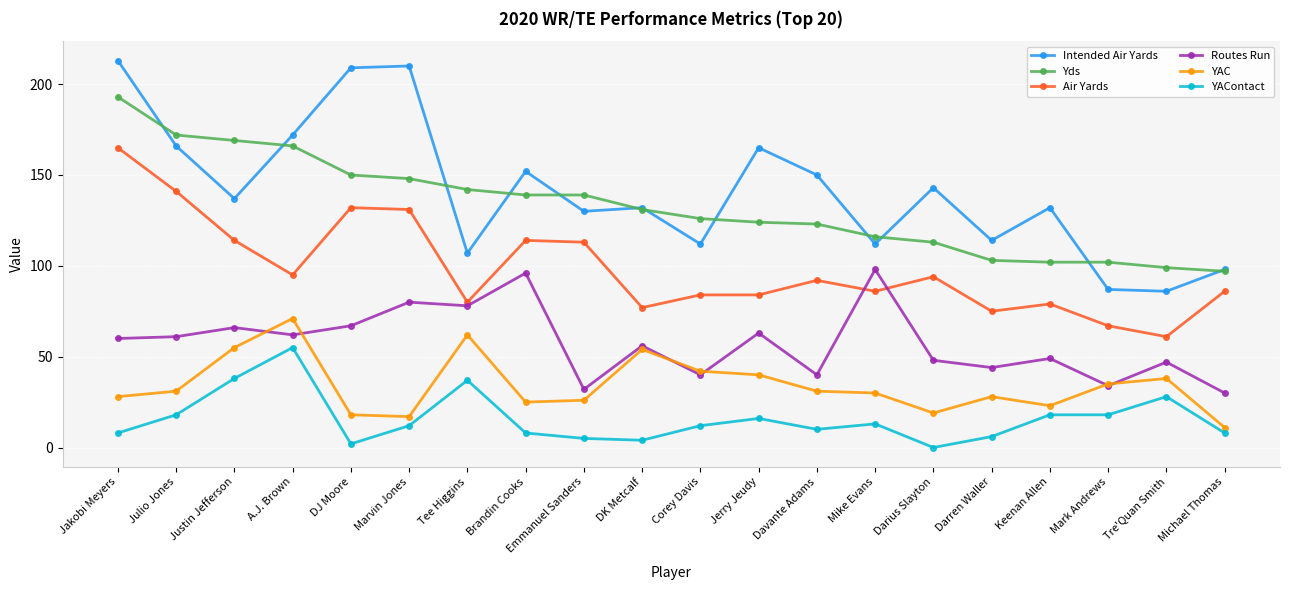

Count the number of categories in the chart.

20